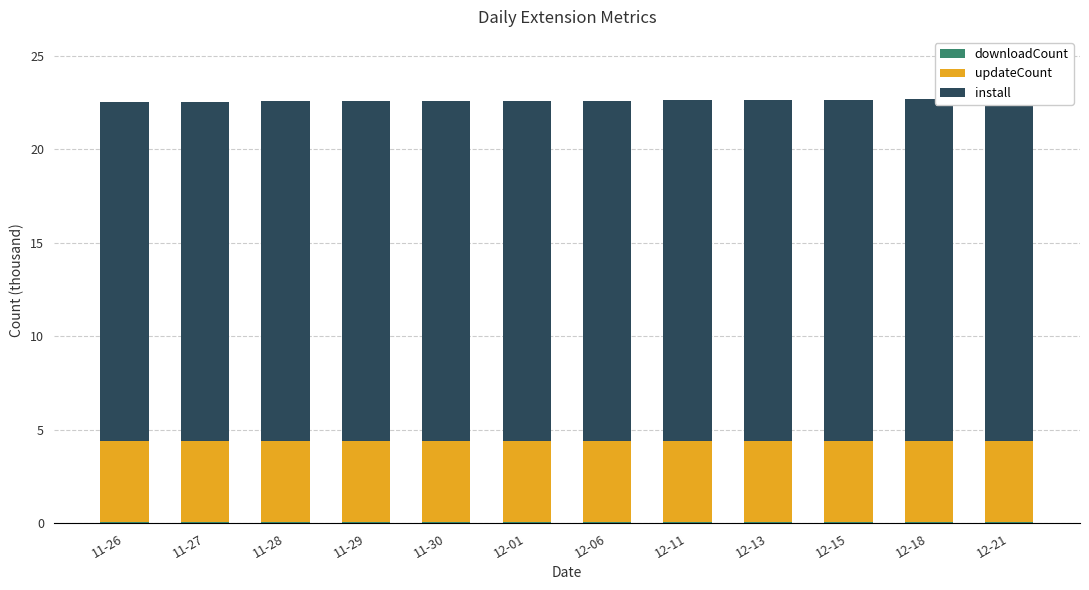

Between 12-06 and 11-29, which is larger?

12-06